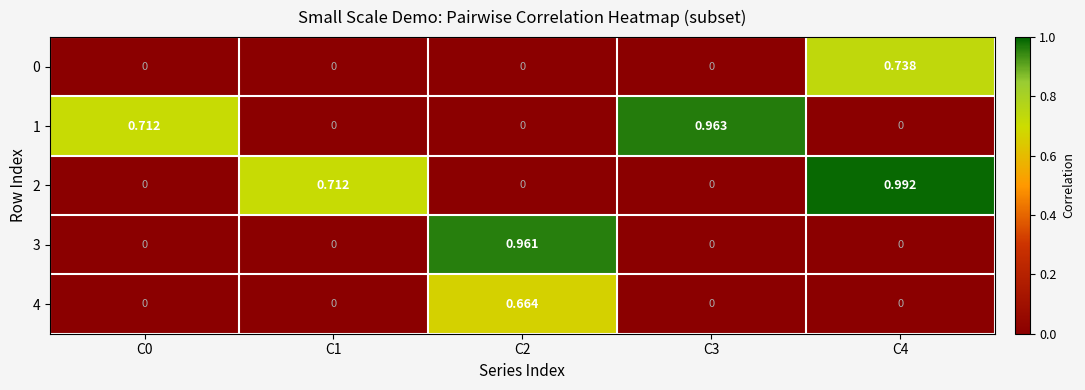

Count the number of data series in this chart.

5